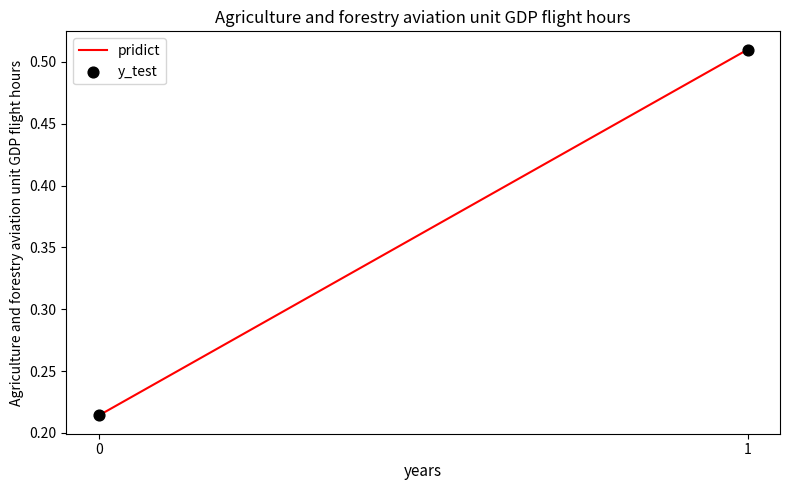

What is the range of Y values (max minus min)?

0.3